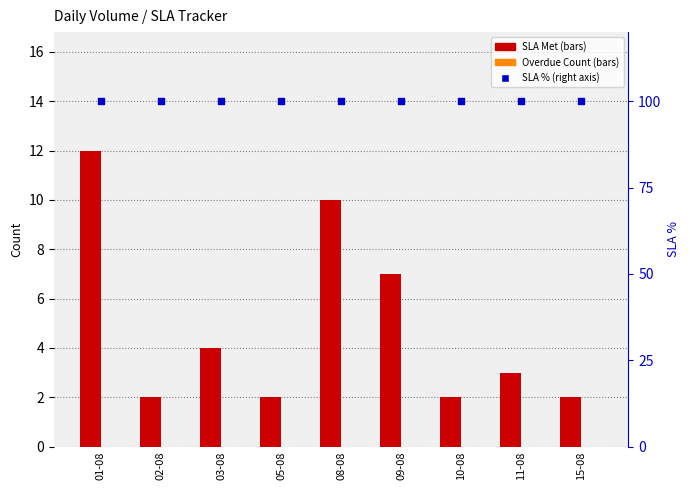

At which category is the sum across all series the highest?

01-08